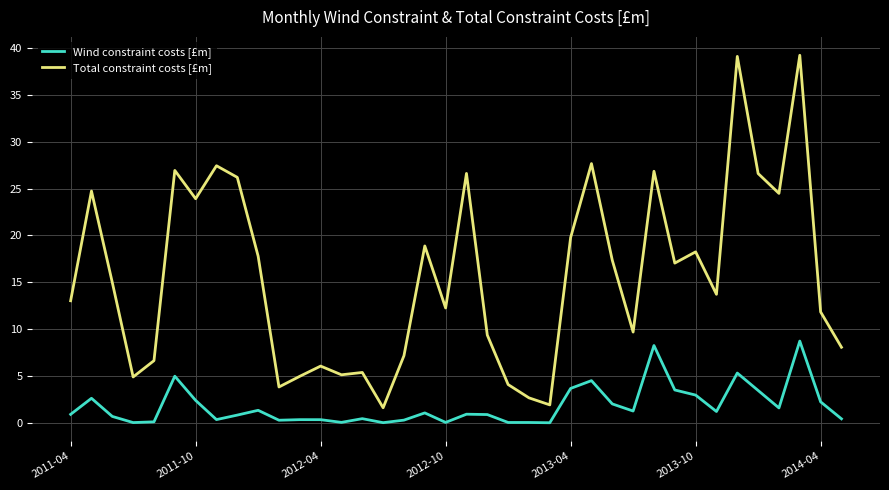

Rank the series by their average value, from lowest to highest.

Wind constraint costs [£m], Total constraint costs [£m]